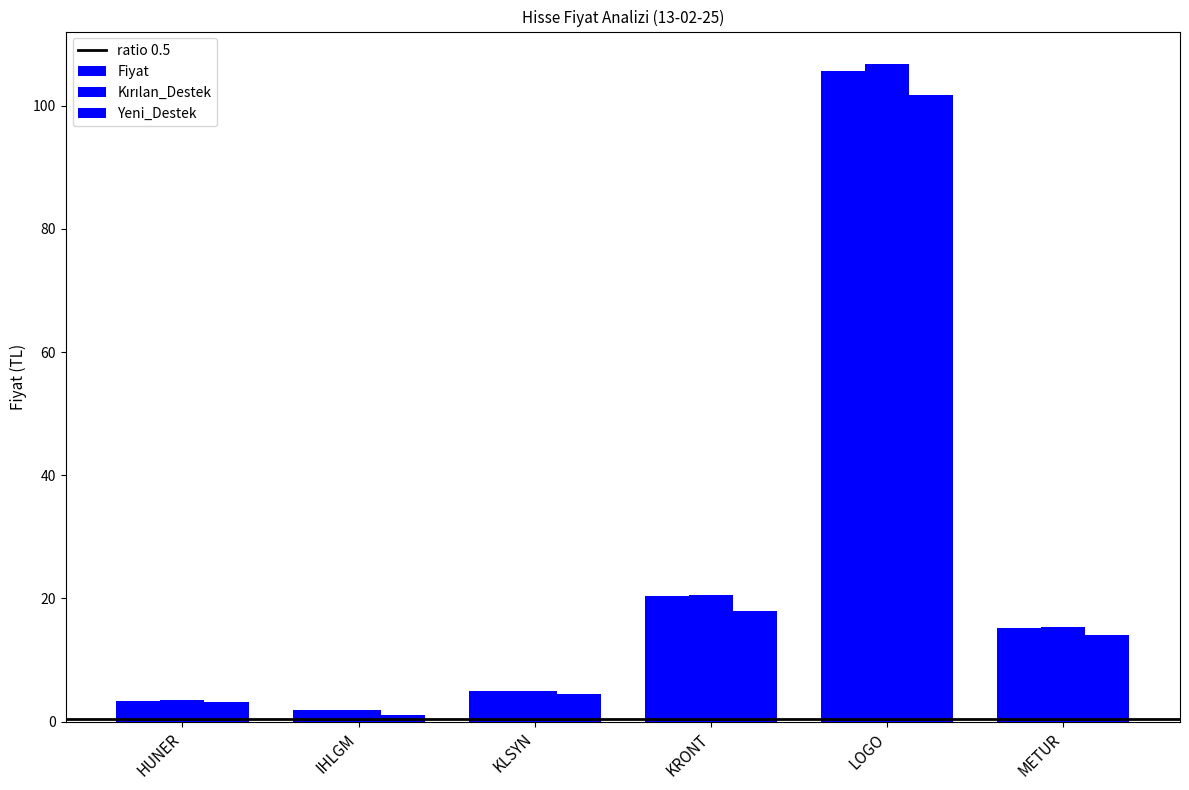

How many bars are there in each group?

3